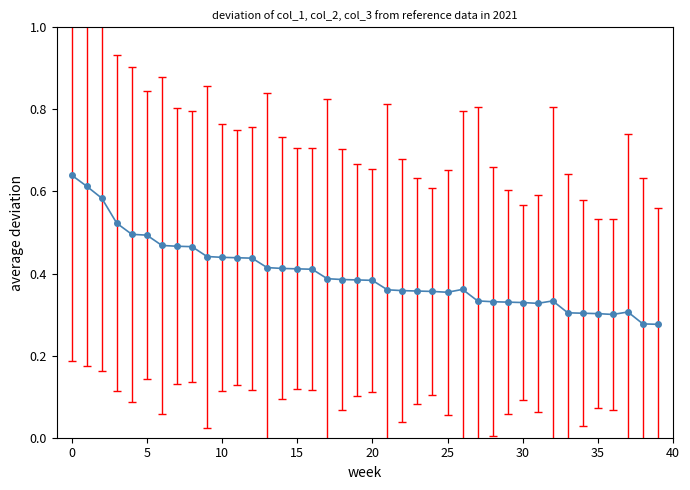

Count the values in the range 0 to 1.

40